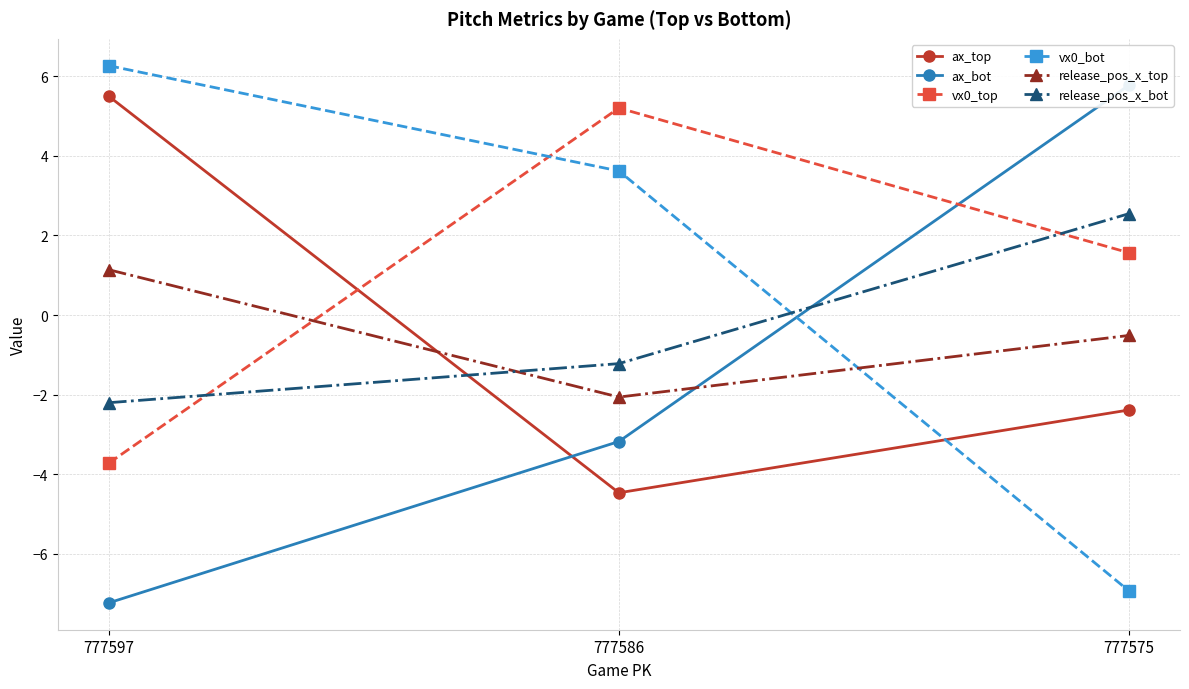

What is the greatest value displayed?

6.3